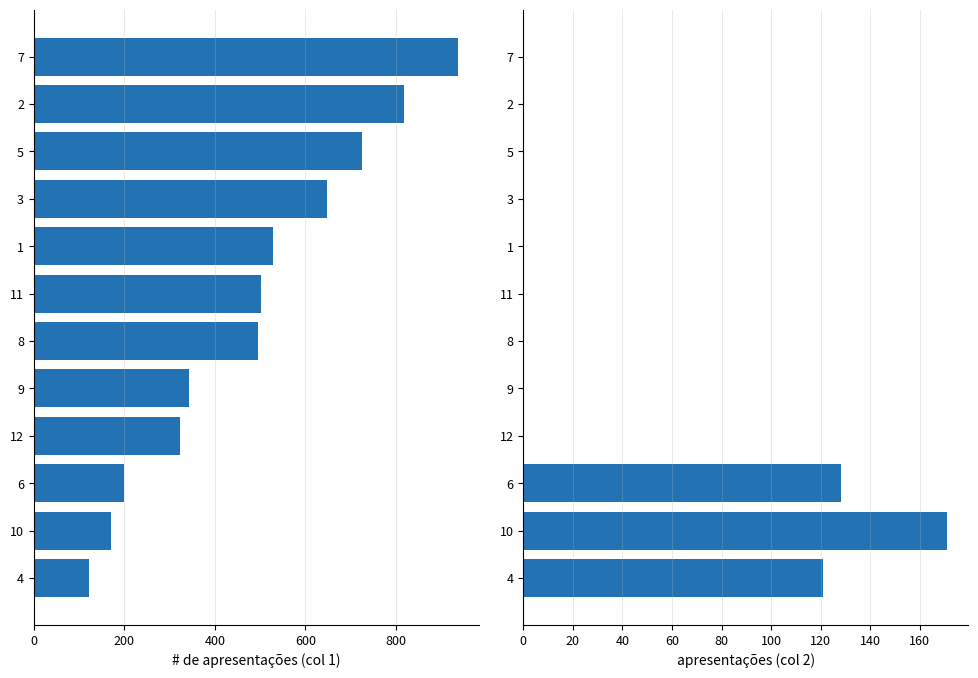

Are the bars horizontal?

Yes